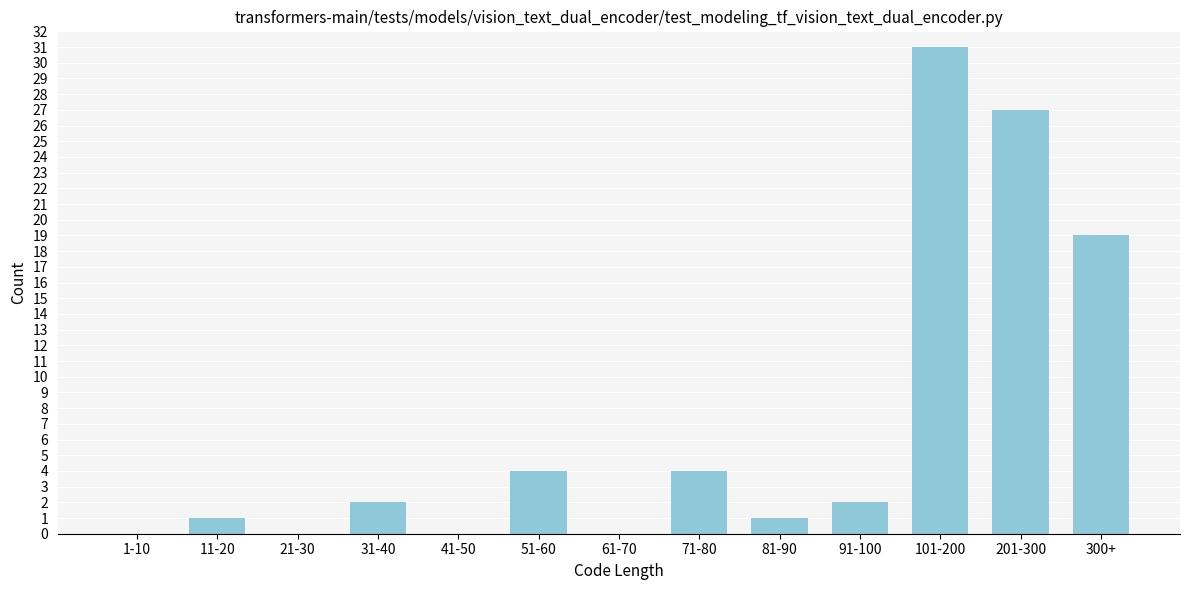

Reading left to right, list all the values displayed in this chart.

1-10=0	11-20=1	21-30=0	31-40=2	41-50=0	51-60=4	61-70=0	71-80=4	81-90=1	91-100=2	101-200=31	201-300=27	300+=19